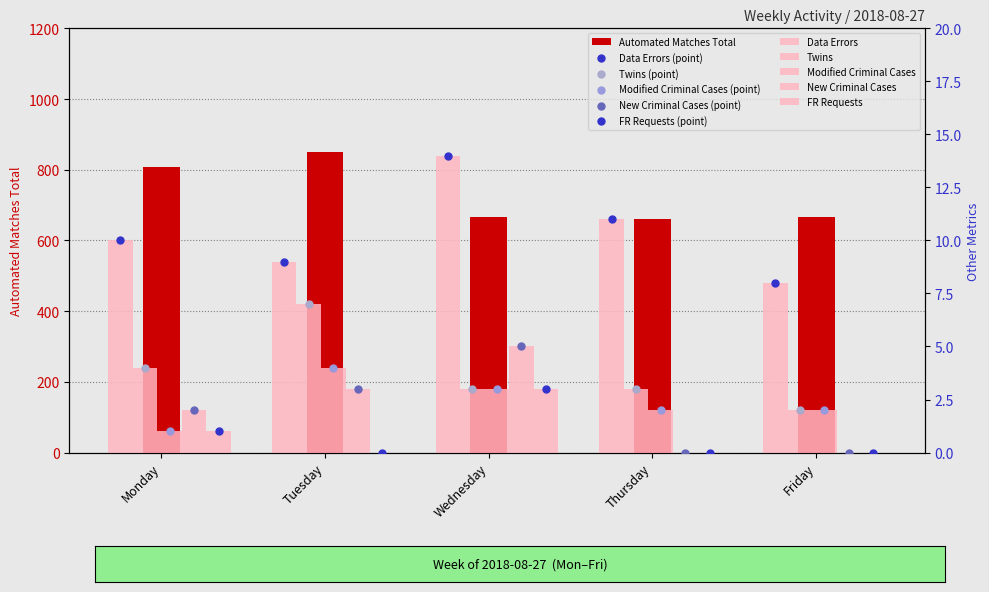

Is the value of Modified Criminal Cases at Wednesday greater than the value of Automated Matches Total at Friday?

No